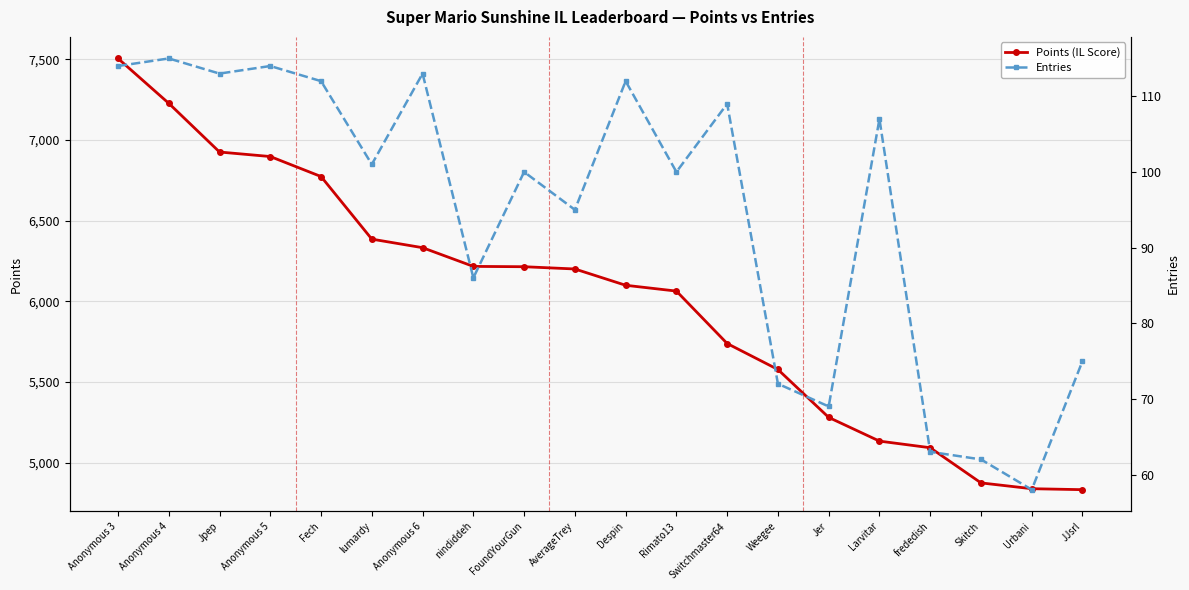

List the labels in order of Points (IL Score) value, largest first.

Anonymous 3, Anonymous 4, Jpep, Anonymous 5, Fech, lumardy, Anonymous 6, nindiddeh, FoundYourGun, AverageTrey, Despin, Rimato13, Switchmaster64, Weegee, Jer, Larvitar, frededish, Skitch, Urbani, JJsrl